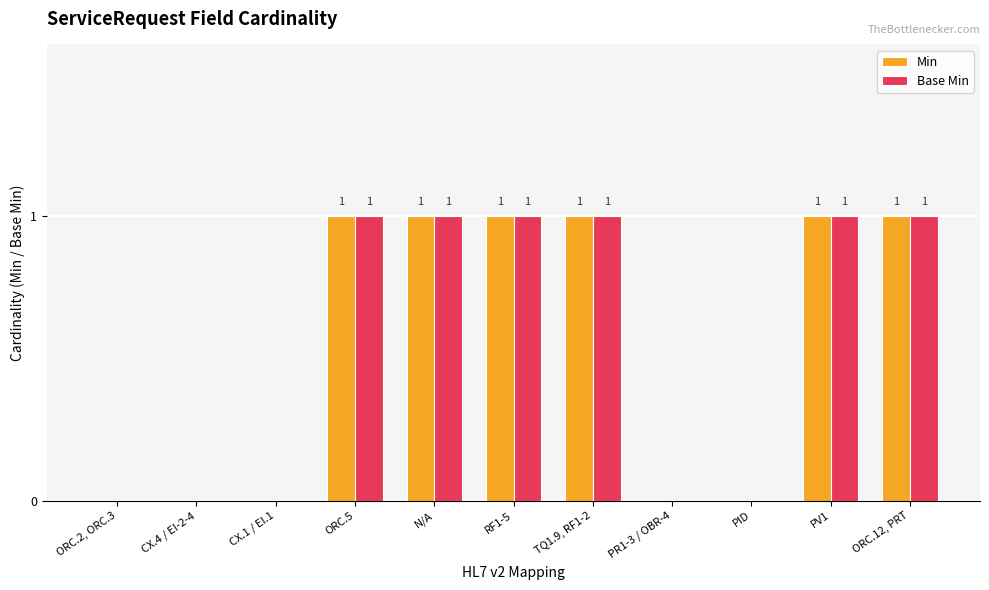

True or false: Min has a value of 0 at PID.

True